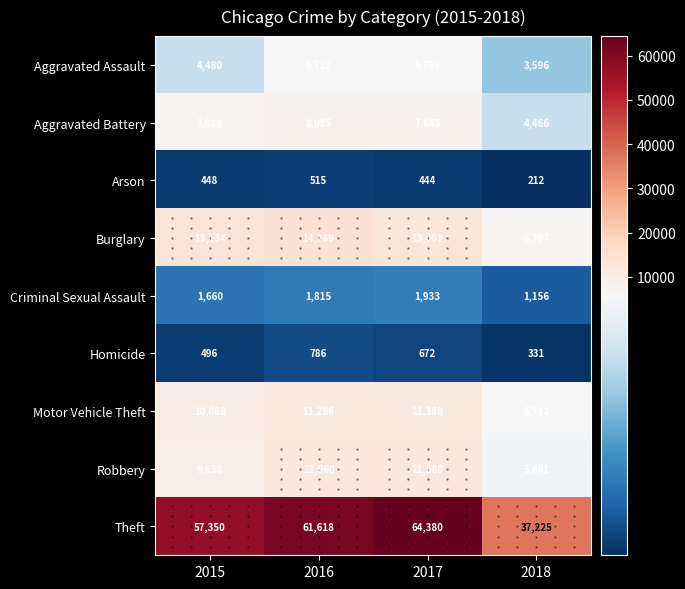

How many distinct data groups are displayed?

9